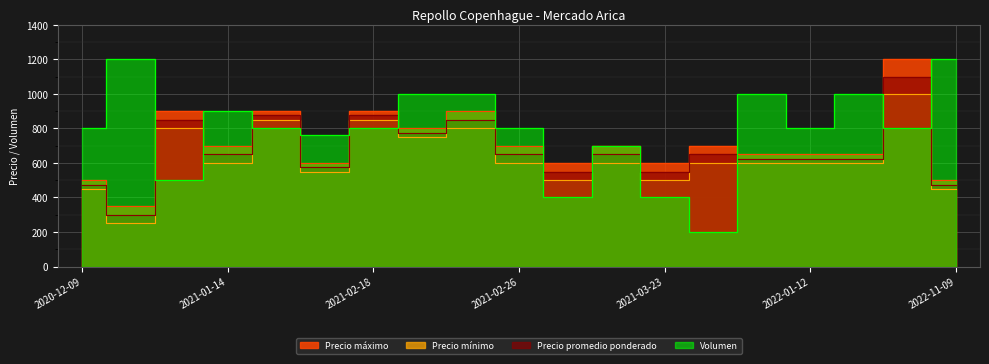

How many values in the Precio máximo series are below 700?

9